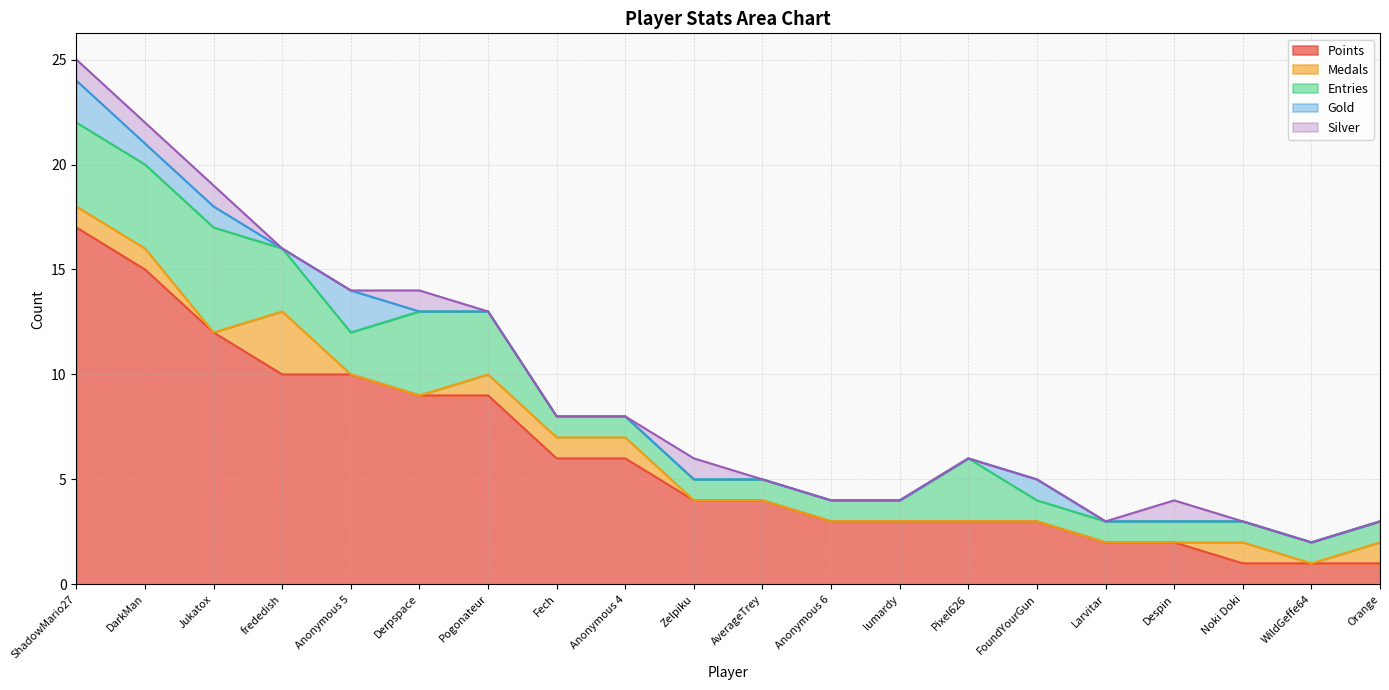

Which series has the largest range (max minus min)?

Points